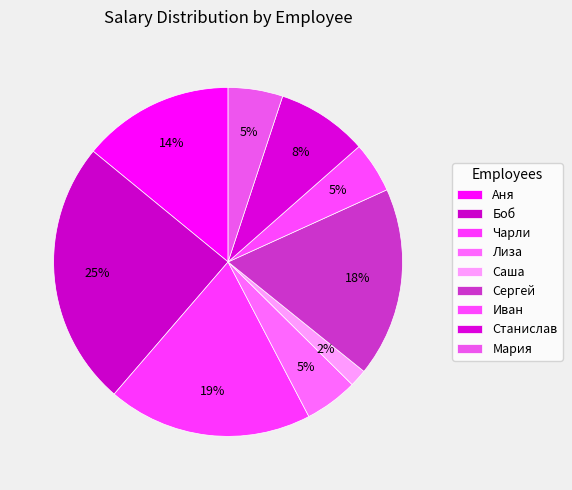

Is there a majority slice in this chart?

No